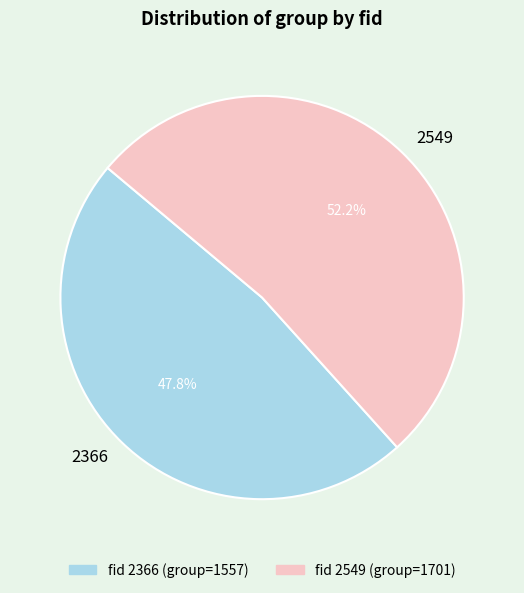

Approximately how many times larger is the value at 2549 compared to 2366?

1.1